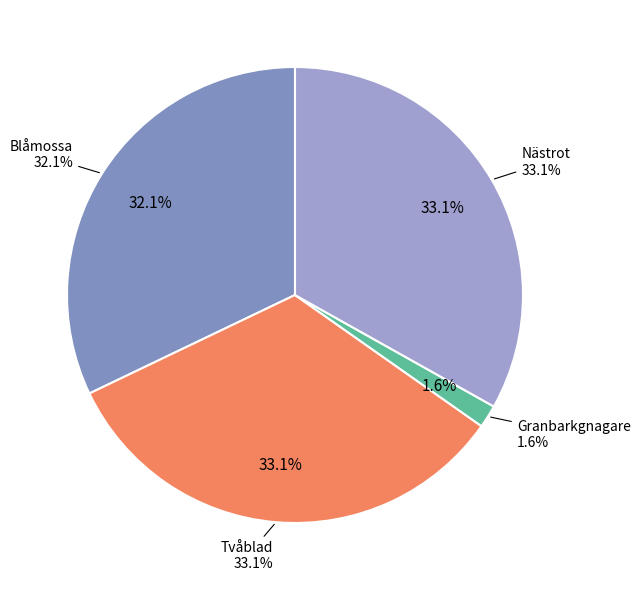

Which slice is the smallest?

Granbarkgnagare